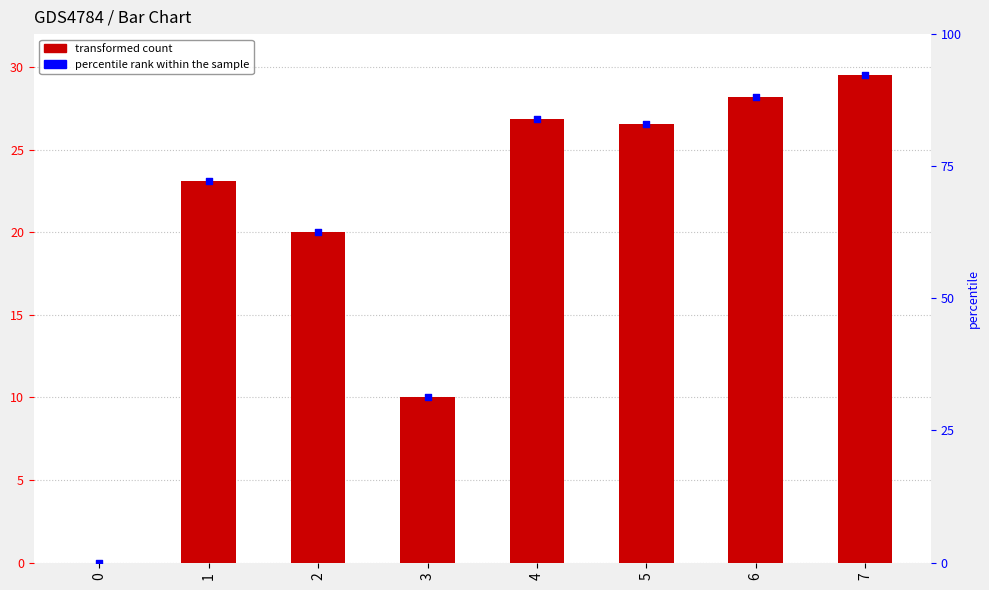

Which series has the widest spread of Y values?

percentile rank within the sample